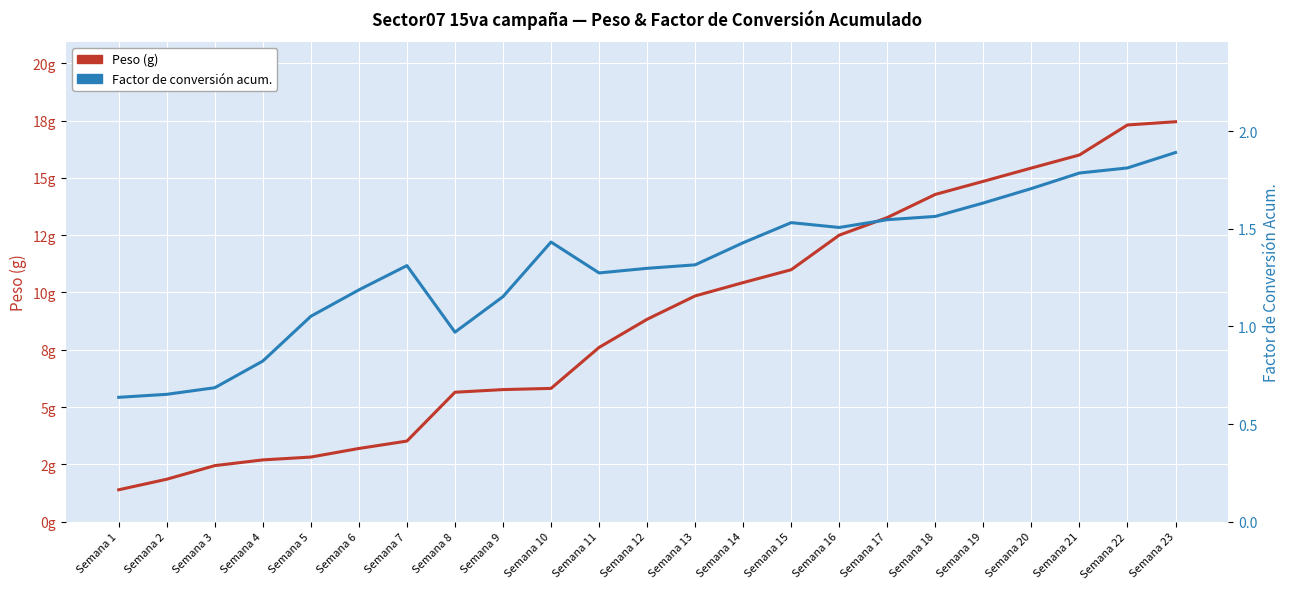

How many categories are shown in the chart?

23